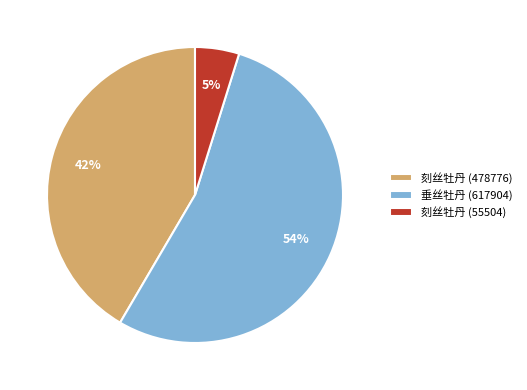

Do 刻丝牡丹 (55504) and 刻丝牡丹 (478776) together represent more than half of the pie?

No